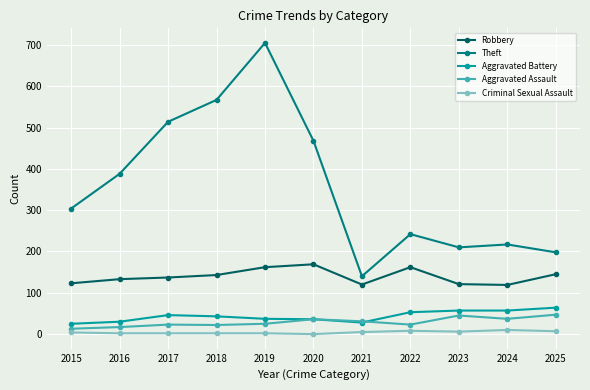

What is the difference between the second highest and minimum values in the Criminal Sexual Assault series?

8